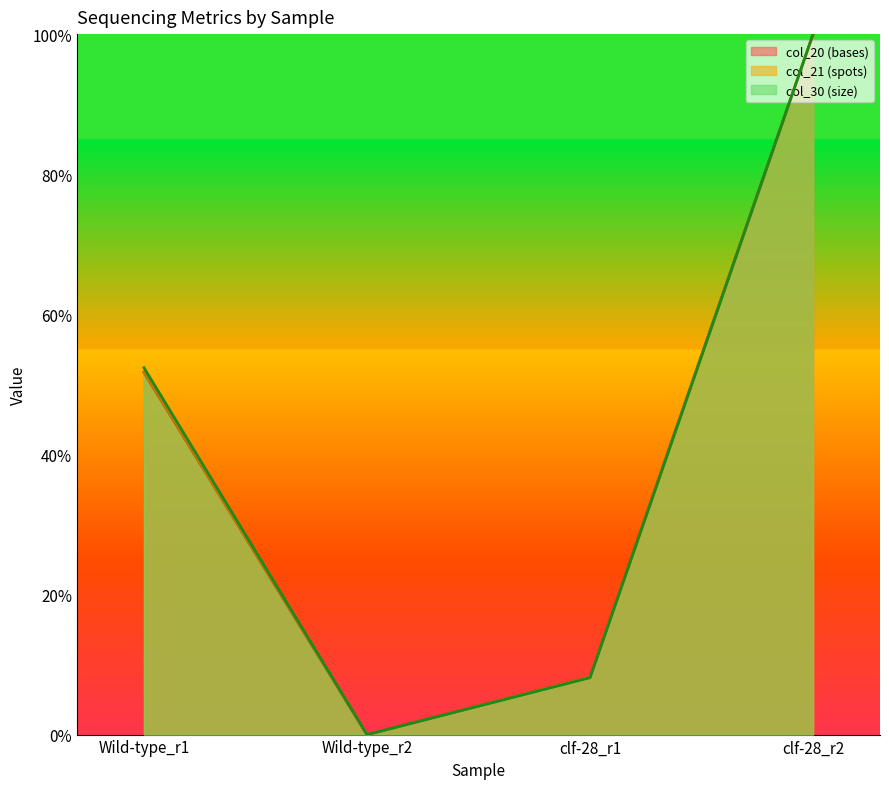

At Wild-type_r2, list the series in order from smallest to largest.

col_20 (bases), col_21 (spots), col_30 (size)